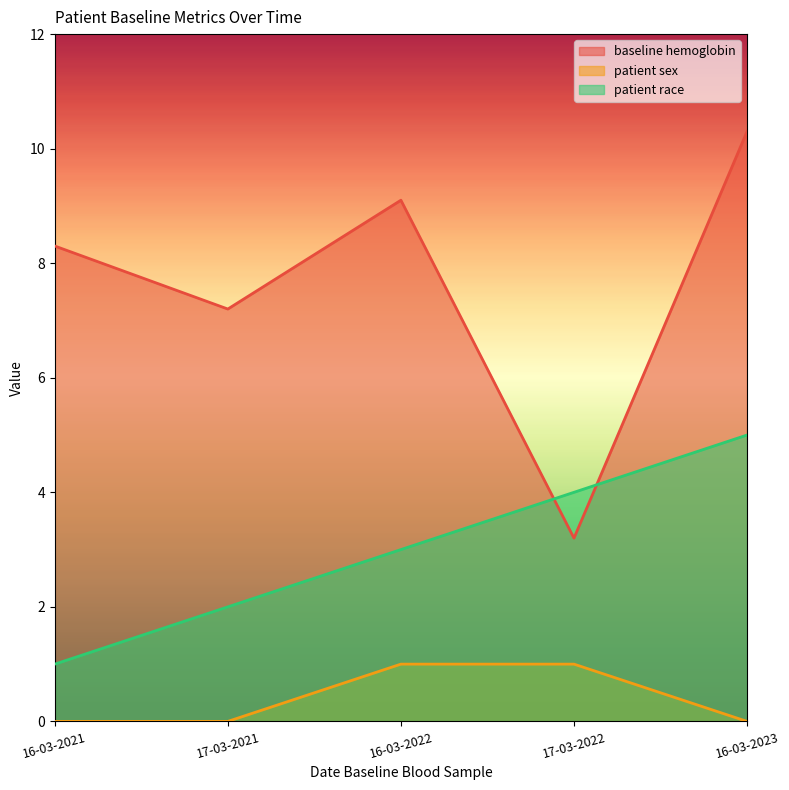

What is the value of the patient race point at the 2nd from the left?

2.0